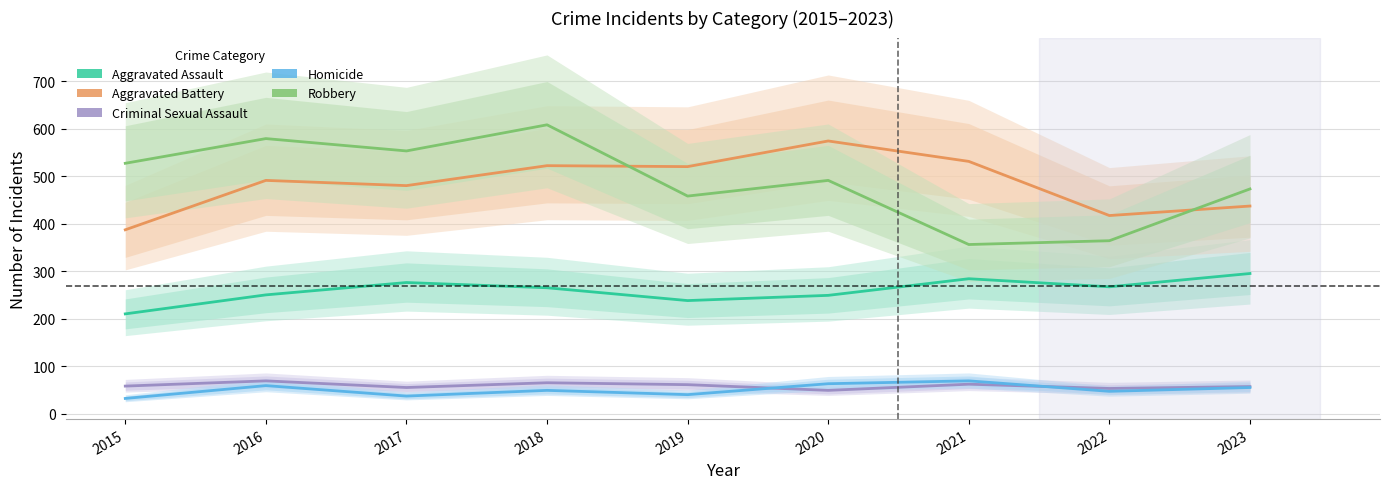

What are all the series names shown in the legend?

Aggravated Assault, Aggravated Battery, Criminal Sexual Assault, Homicide, Robbery